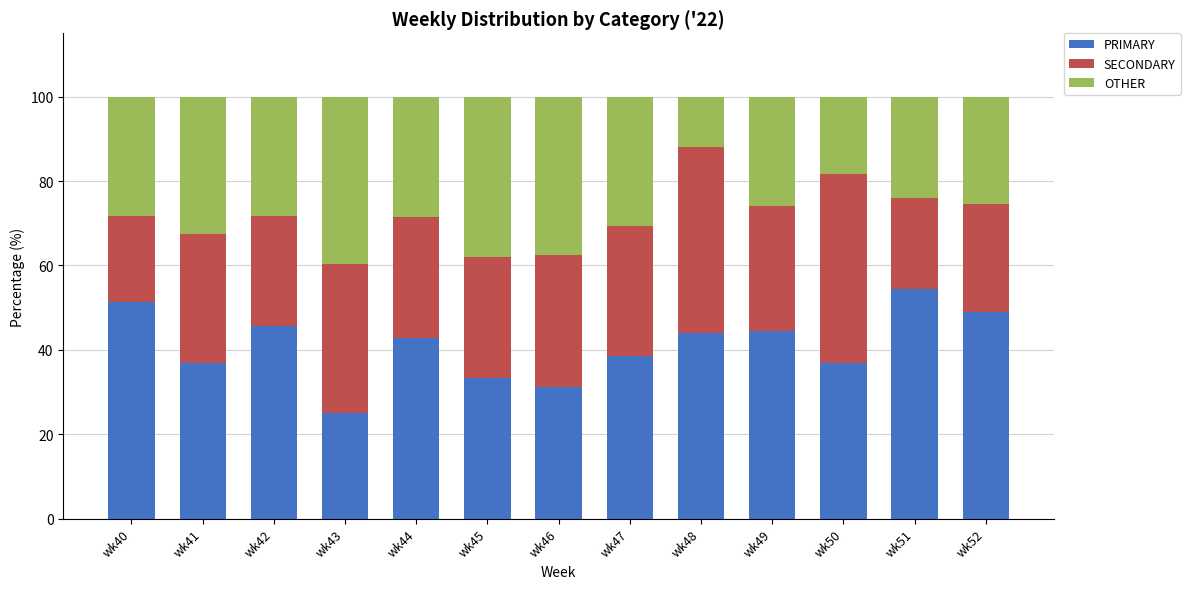

The PRIMARY series shows 25.0 at wk43. True or false?

True